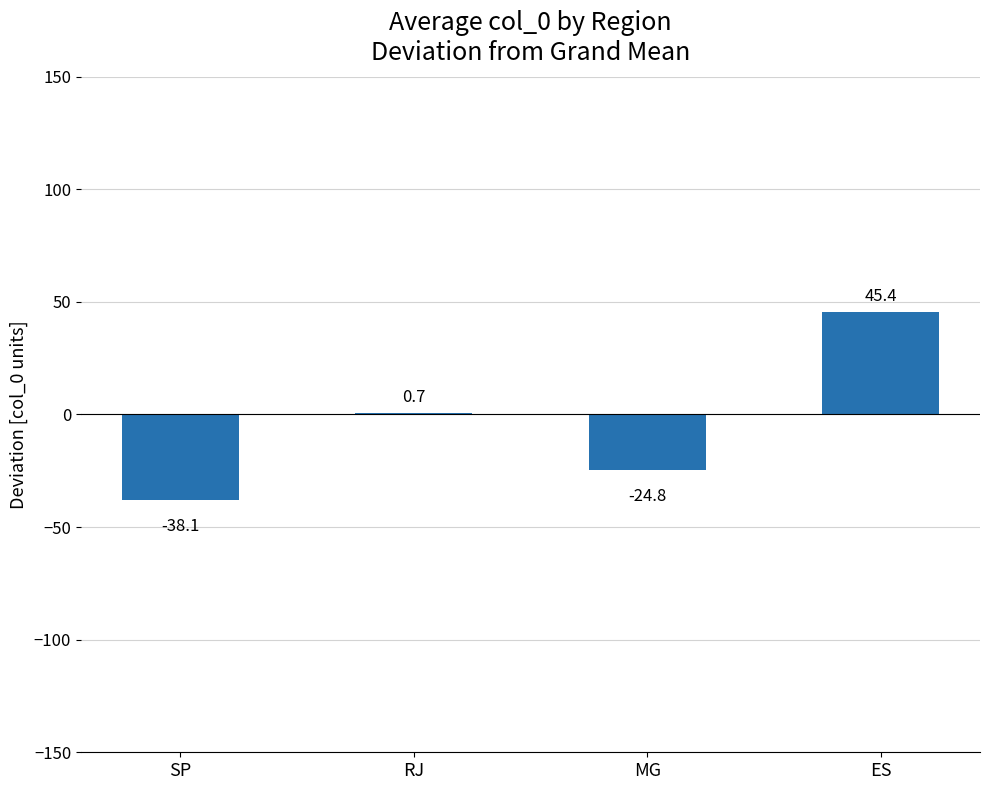

Is it true that the value at MG is -11.9?

False